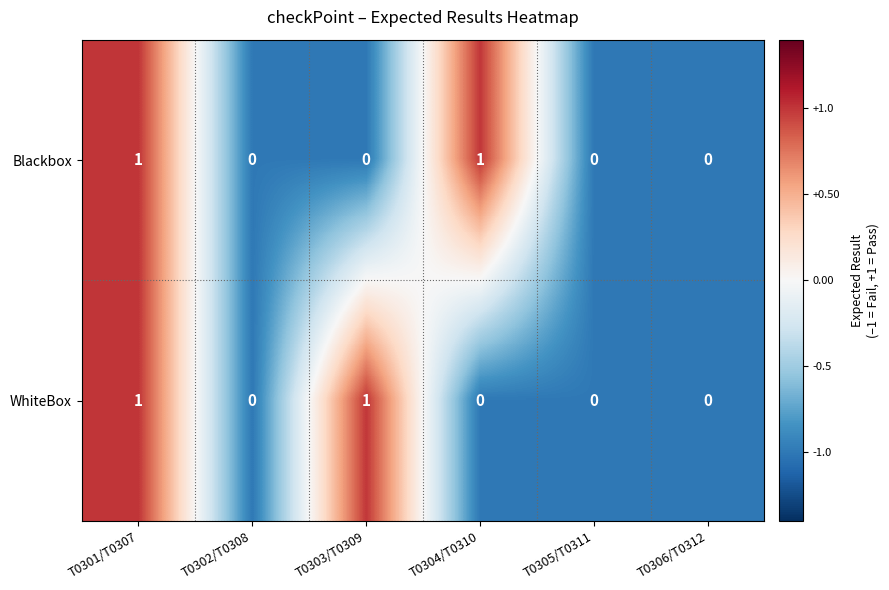

Count the WhiteBox values in the range 0 to 1.

6